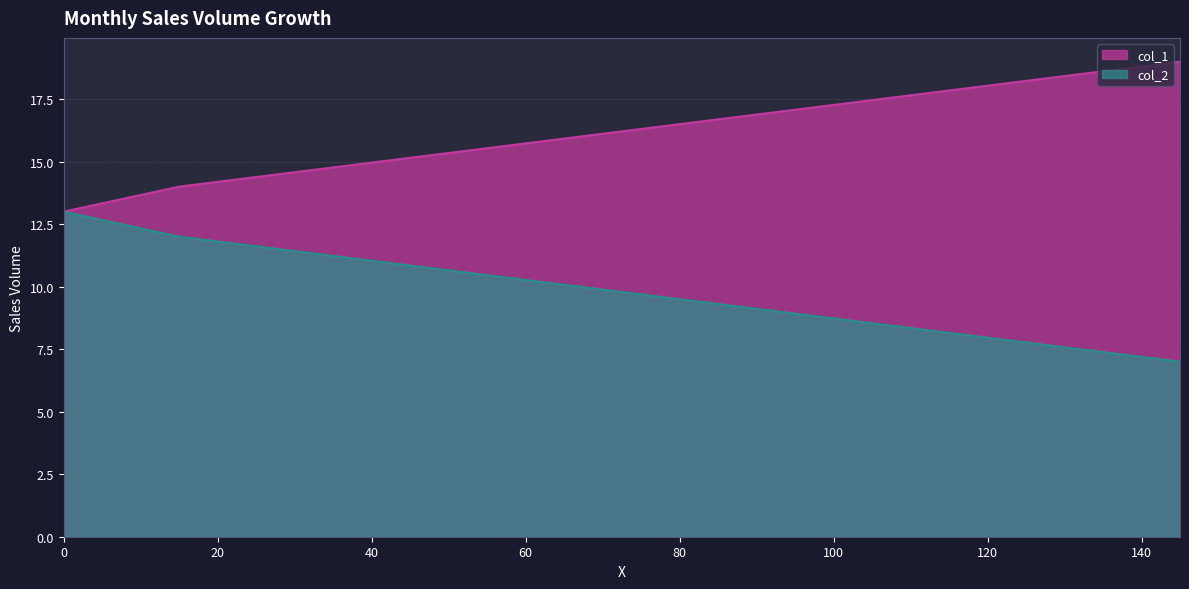

What value does the col_1 series have at 93.0?

17